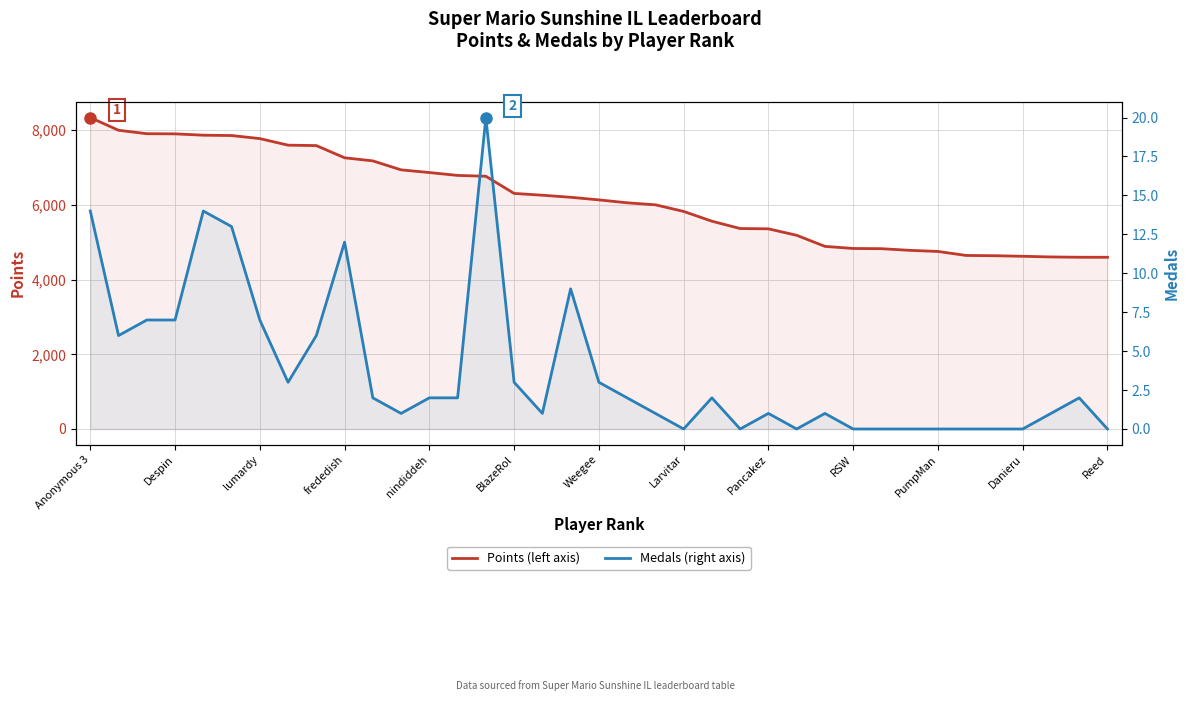

Reading right to left, transcribe all the data shown in this chart.

Points (left axis): 4598	4599	4607	4625	4640	4647	4754	4784	4828	4834	4890	5187	5360	5368	5564	5826	6003	6057	6135	6205	6260	6308	6768	6790	6867	6939	7179	7262	7589	7600	7776	7858	7867	7903	7907	7999	8339
Medals (right axis): 0	2	1	0	0	0	0	0	0	0	1	0	1	0	2	0	1	2	3	9	1	3	20	2	2	1	2	12	6	3	7	13	14	7	7	6	14